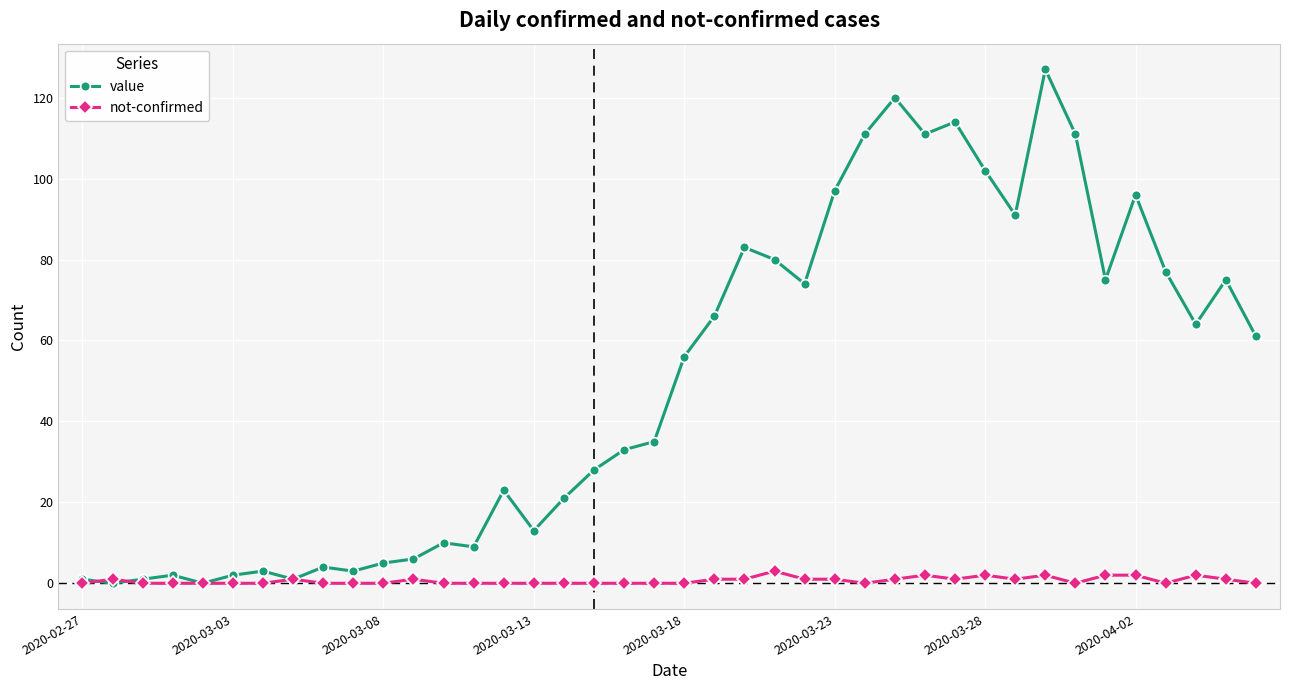

What is the greatest value displayed?

127